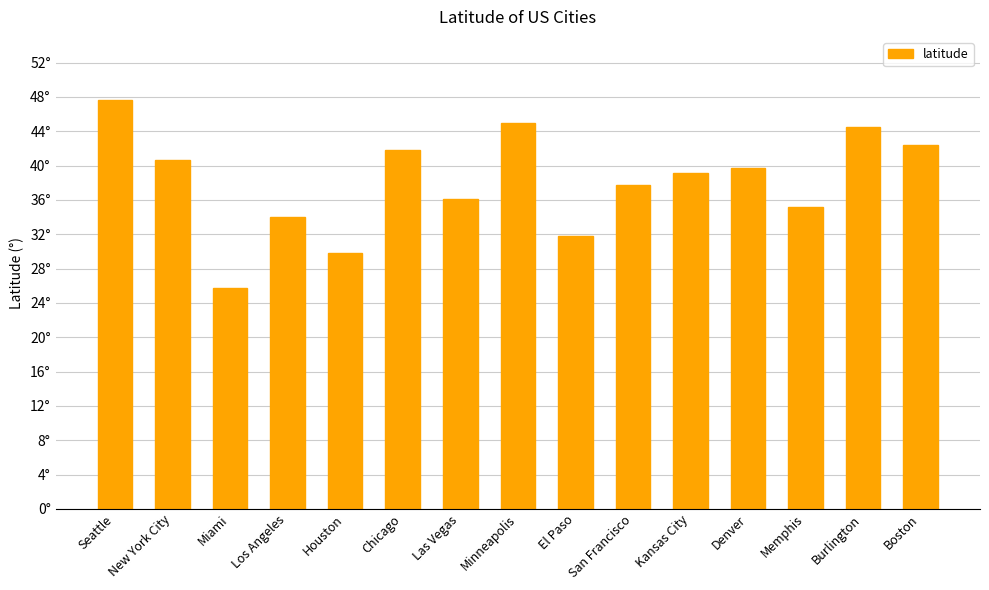

What is the change in value from San Francisco to Boston?

+4.6